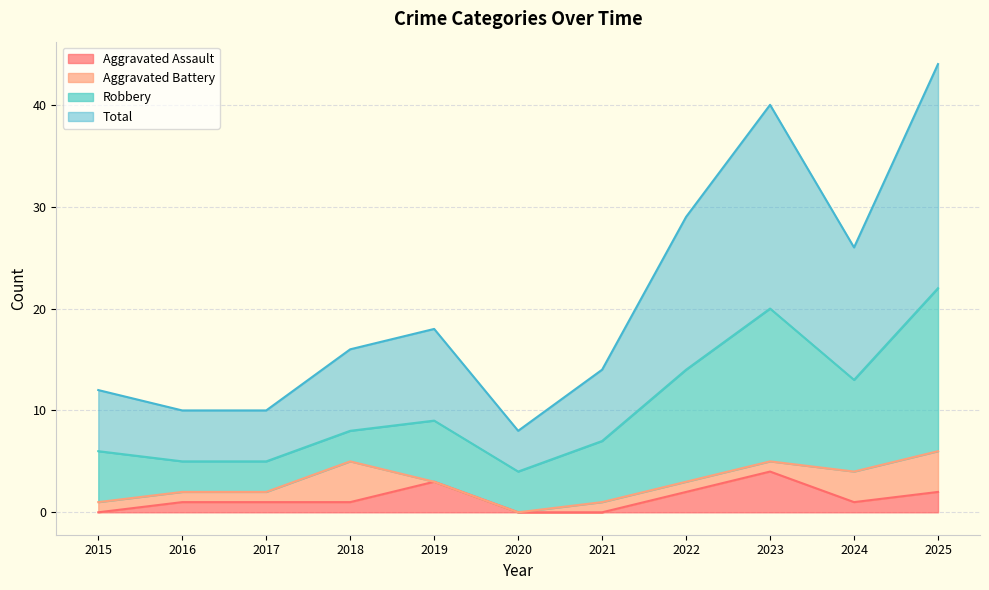

What are all the series names shown in the legend?

Aggravated Assault, Aggravated Battery, Robbery, Total